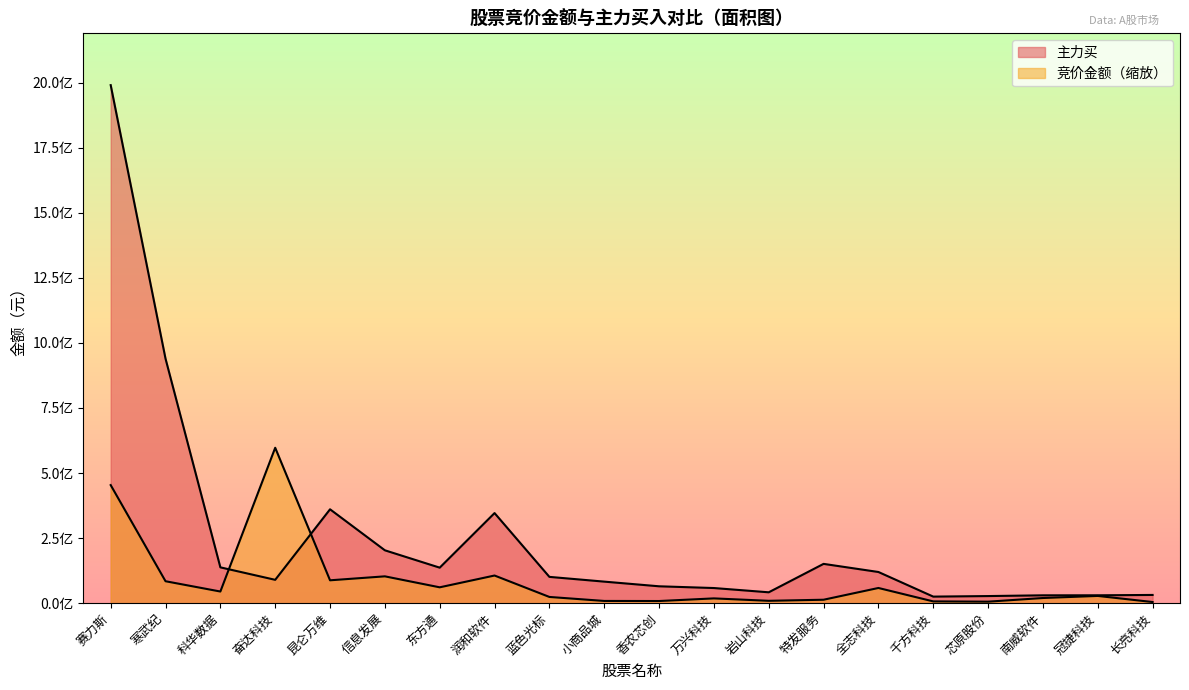

What is the sum of all 竞价金额 values?

1742377554.2